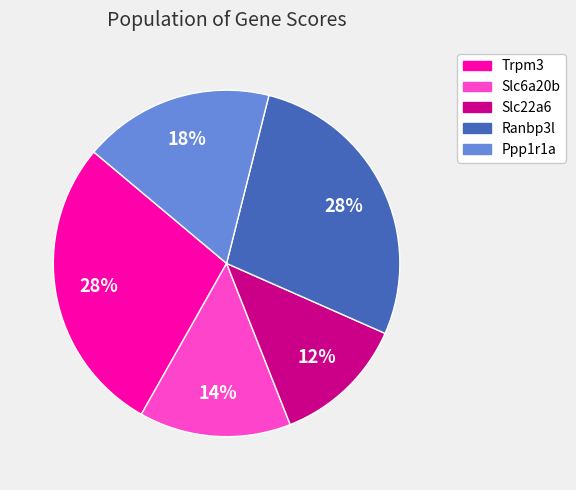

Approximately how many times larger is the value at Ranbp3l compared to Trpm3?

1.0